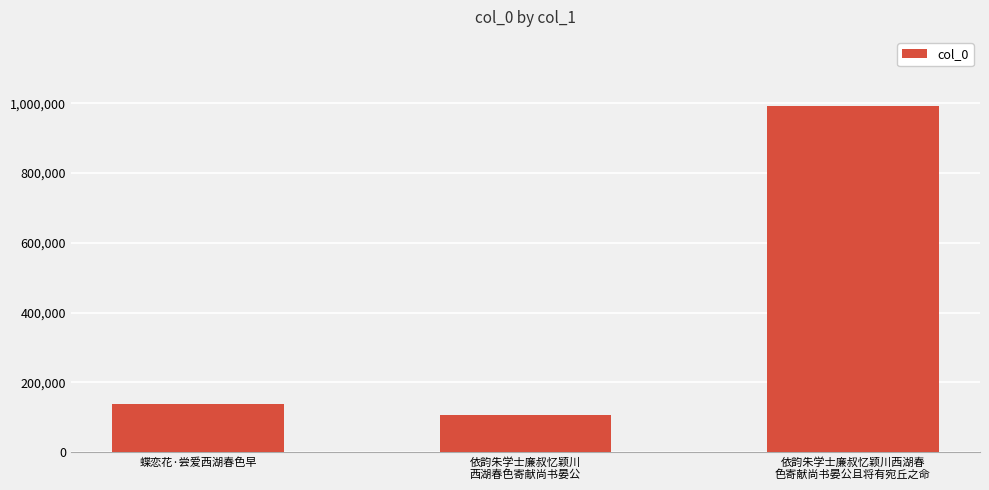

What is the label of the 2nd bar from the right?

依韵朱学士廉叔忆颖川
西湖春色寄献尚书晏公